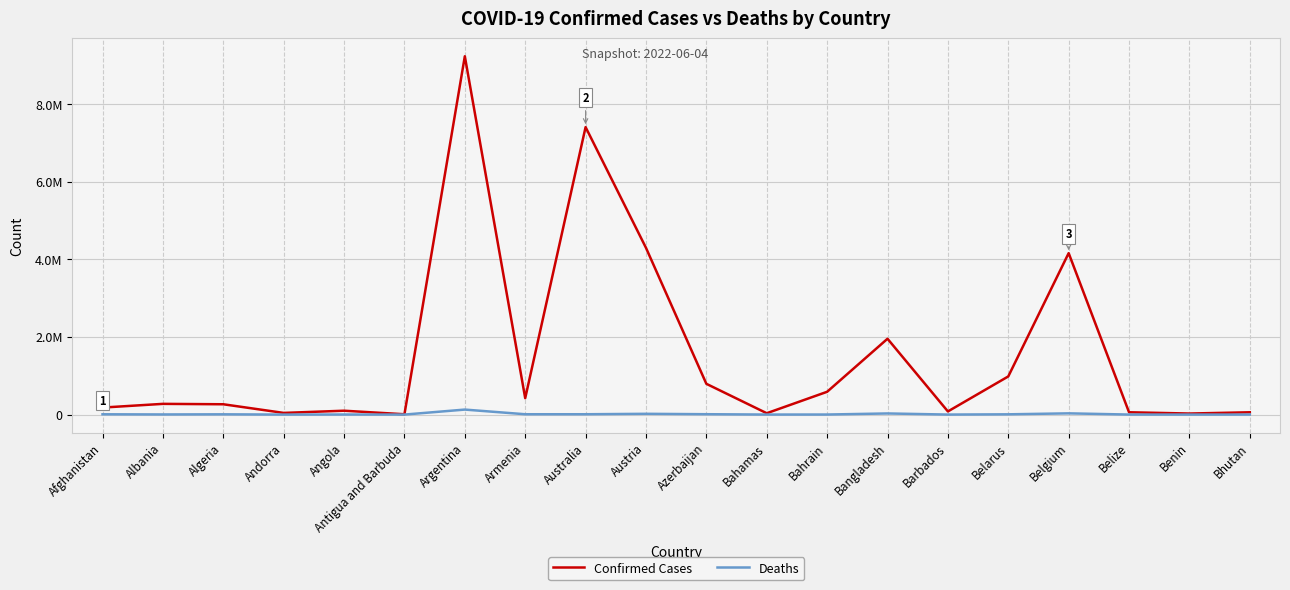

Does the chart display data point markers on the line(s)?

No